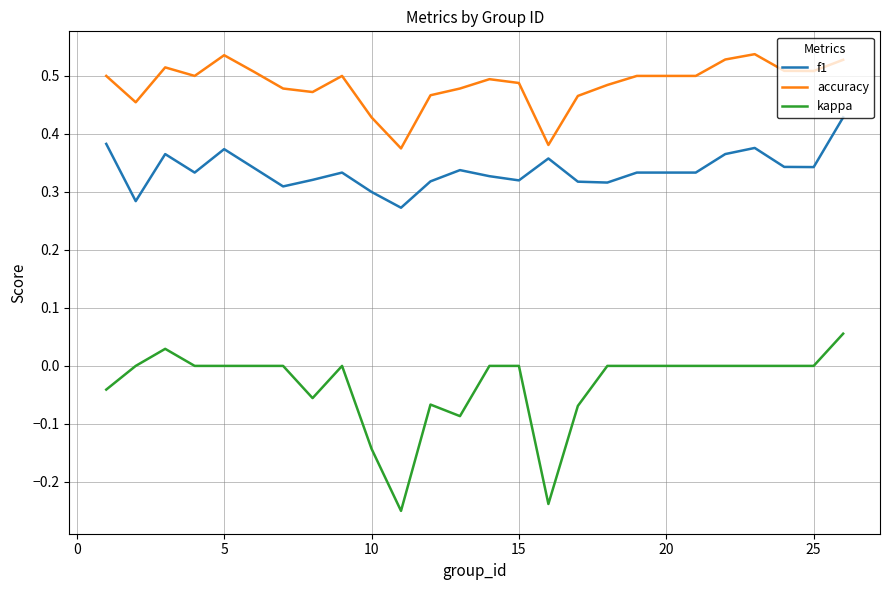

True or false: accuracy and f1 intersect in this chart.

False